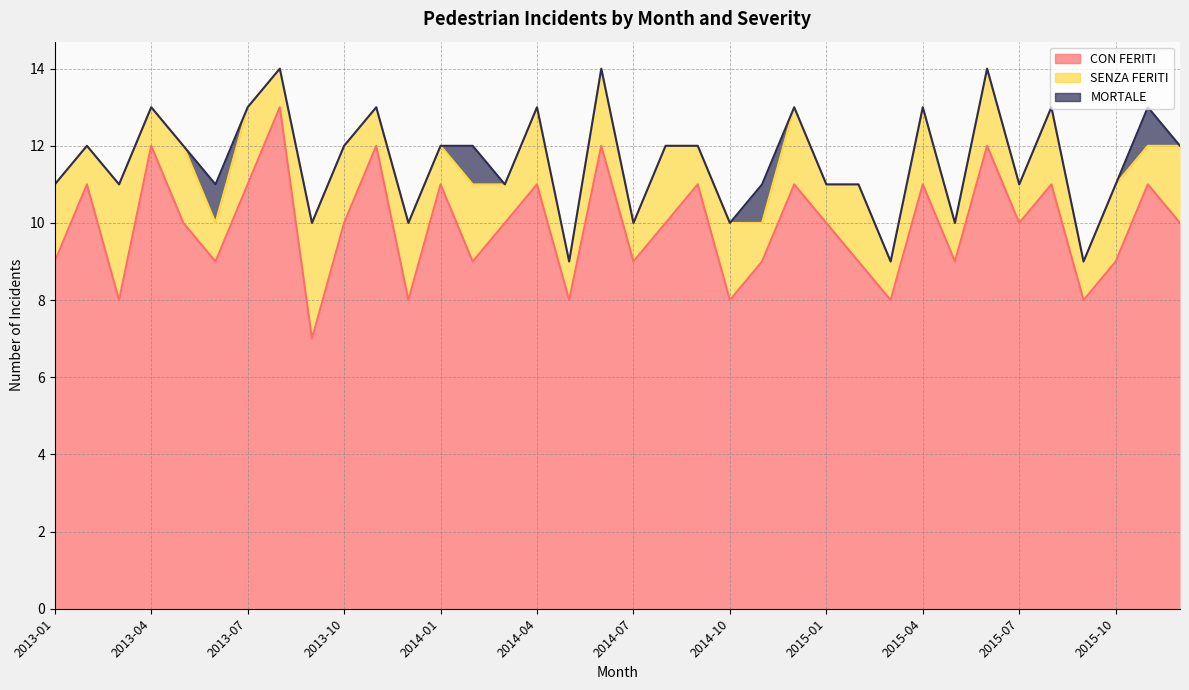

How many data points does each series have?

36